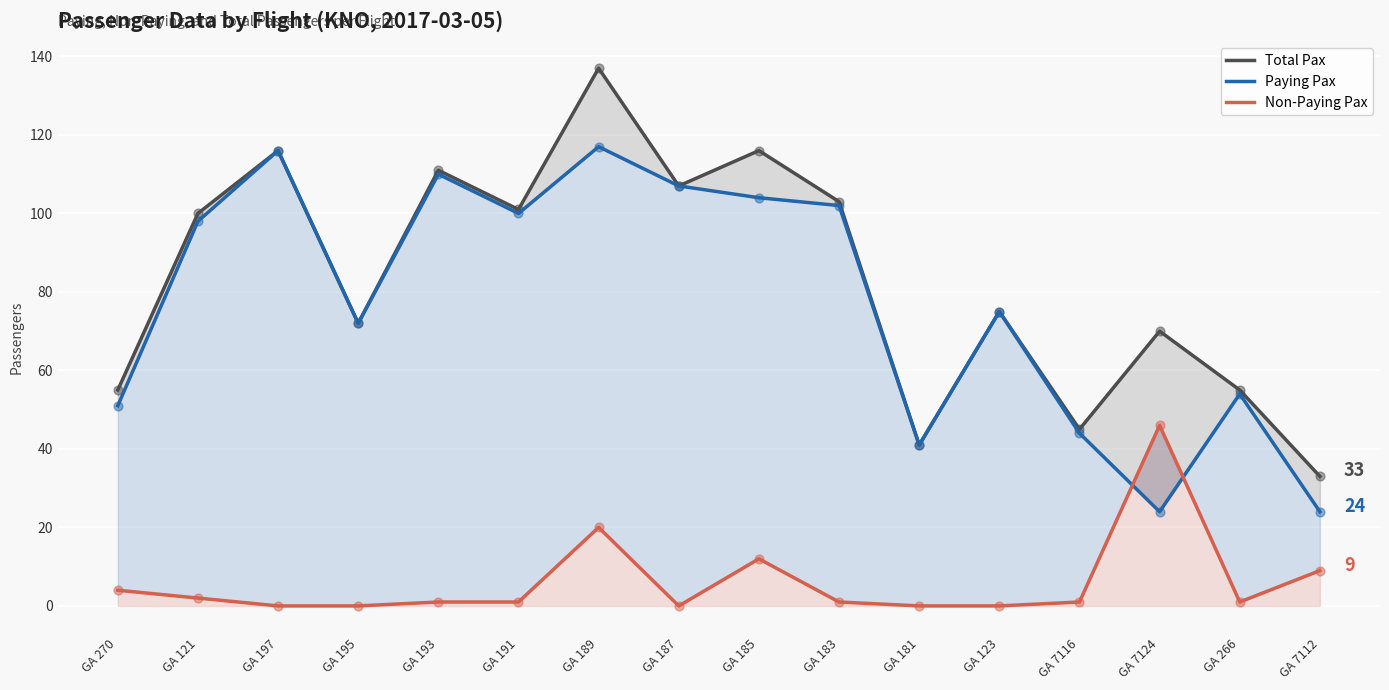

Which series has the widest spread of Y values?

Total Pax